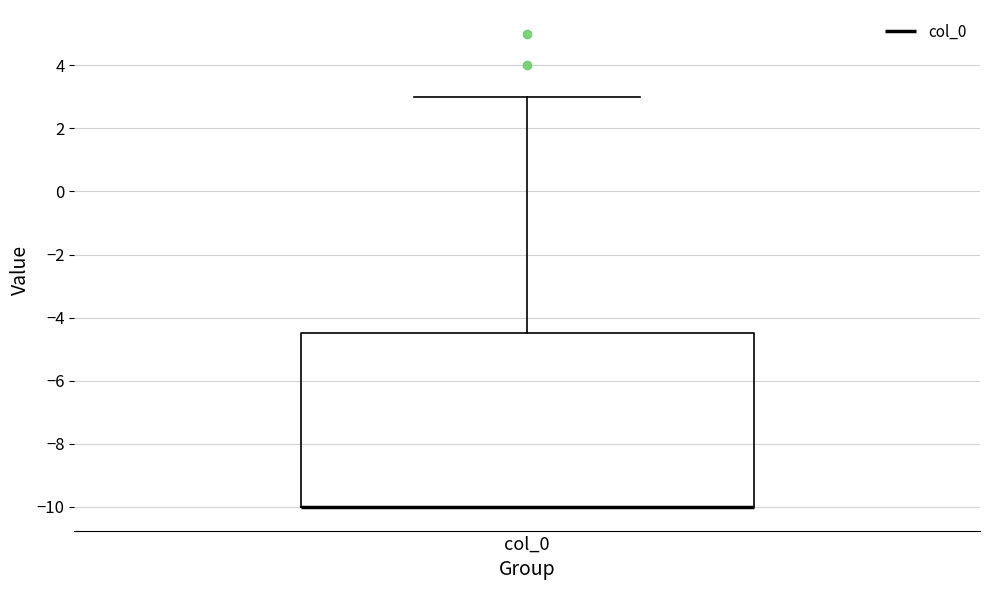

Where does the upper whisker of the box for col_0 end on the y-axis? The values are not printed on the chart, so give them approximately, as read against the axis.

3.0